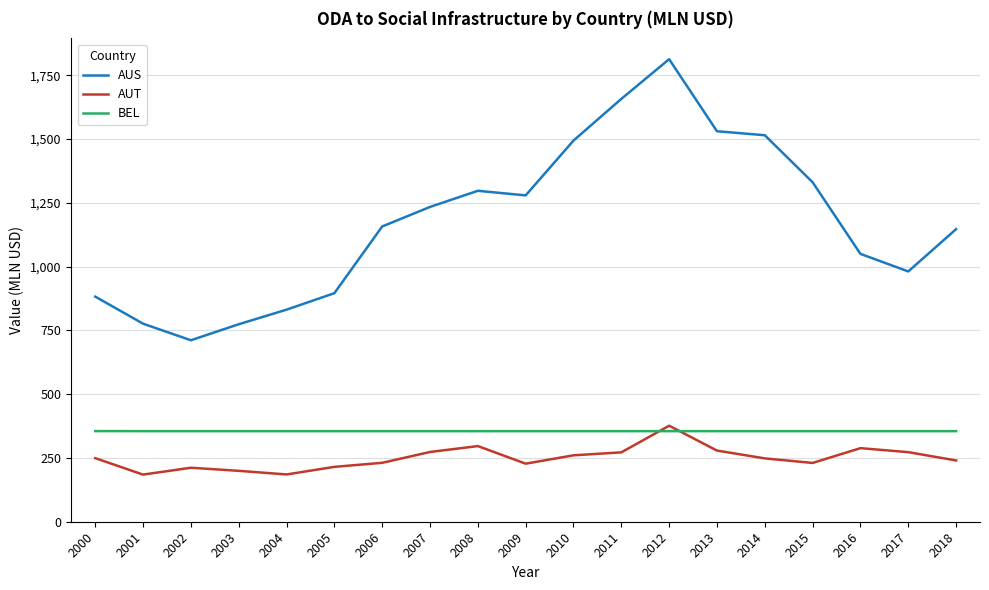

The value of BEL at 2003 is 355.1. True or false?

True